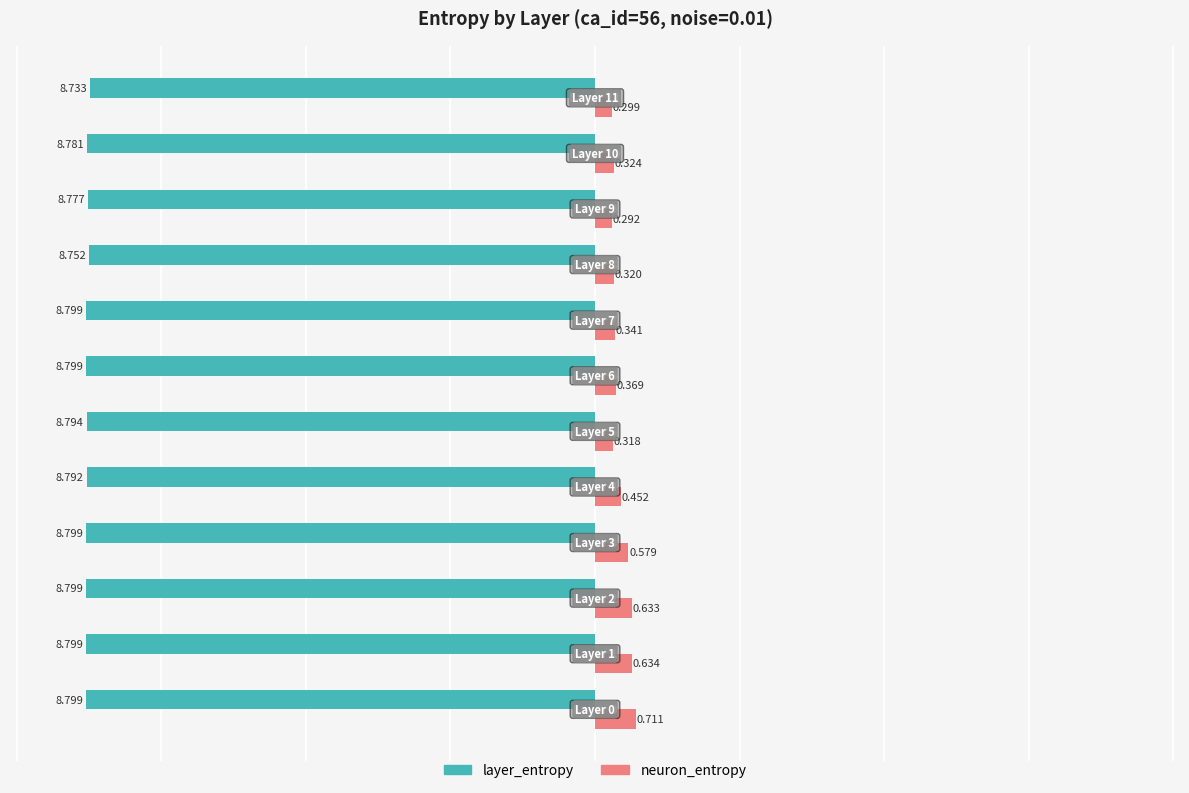

Which series has the widest spread of values?

neuron_entropy